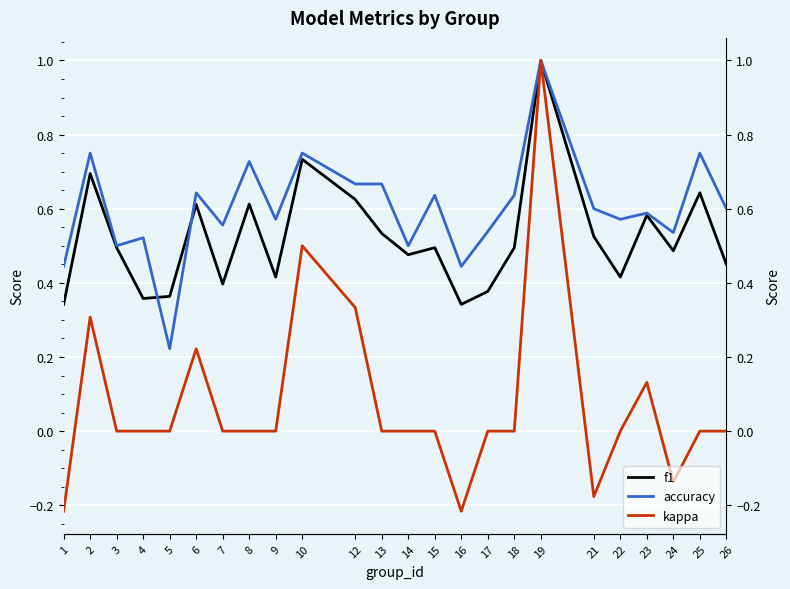

Reading left to right, what are all the values shown in this chart?

f1: 1=0.3	2=0.7	3=0.5	4=0.4	5=0.4	6=0.6	7=0.4	8=0.6	9=0.4	10=0.7	12=0.6	13=0.5	14=0.5	15=0.5	16=0.3	17=0.4	18=0.5	19=1.0	21=0.5	22=0.4	23=0.6	24=0.5	25=0.6	26=0.5
accuracy: 1=0.4	2=0.8	3=0.5	4=0.5	5=0.2	6=0.6	7=0.6	8=0.7	9=0.6	10=0.8	12=0.7	13=0.7	14=0.5	15=0.6	16=0.4	17=0.5	18=0.6	19=1.0	21=0.6	22=0.6	23=0.6	24=0.5	25=0.8	26=0.6
kappa: 1=-0.2	2=0.3	3=0.0	4=0.0	5=0.0	6=0.2	7=0.0	8=0.0	9=0.0	10=0.5	12=0.3	13=0.0	14=0.0	15=0.0	16=-0.2	17=0.0	18=0.0	19=1.0	21=-0.2	22=0.0	23=0.1	24=-0.1	25=0.0	26=0.0